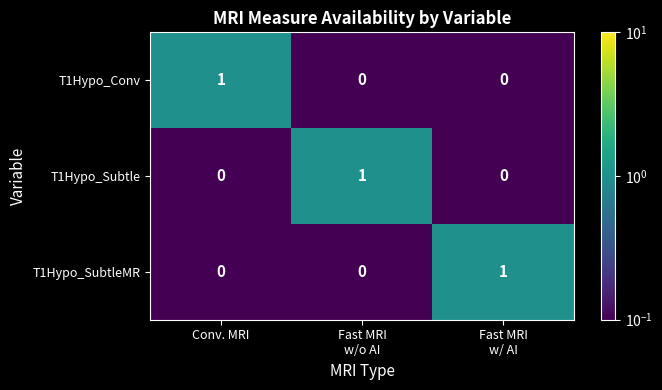

What is the spread (max minus min) of values at Fast MRI
w/o AI?

1